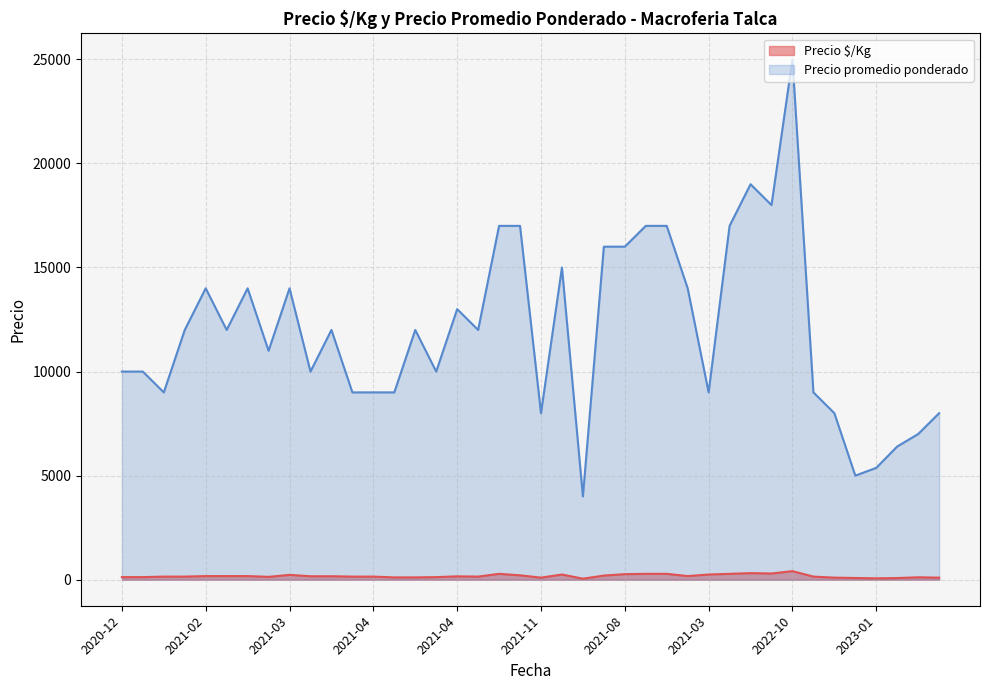

What are all the series names shown in the legend?

Precio $/Kg, Precio promedio ponderado